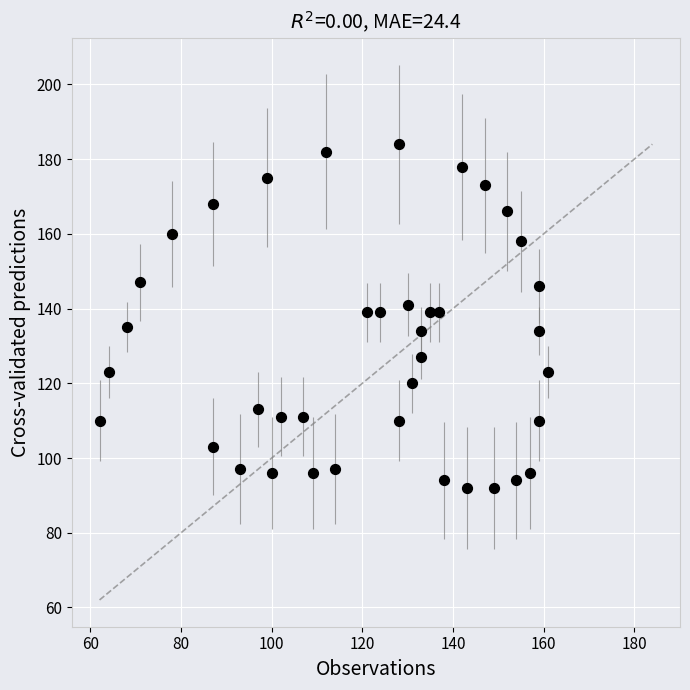

What is the range of X values (max minus min)?

99